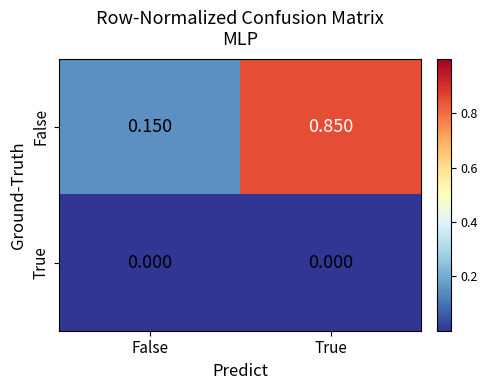

Which label corresponds to the largest value in the chart?

True